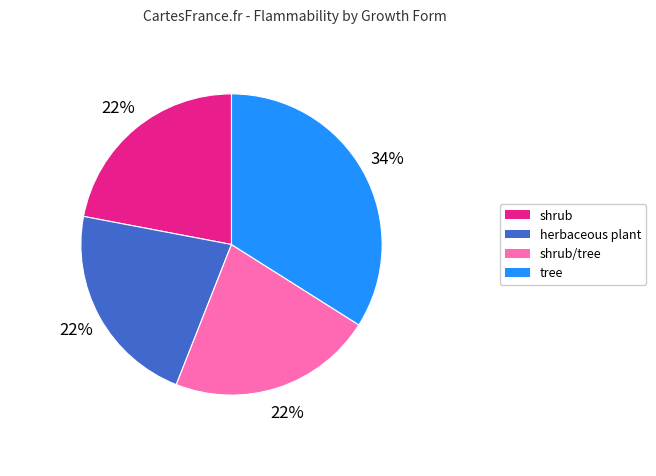

To the nearest percent, what is the difference between the largest and smallest slice percentages?

12%